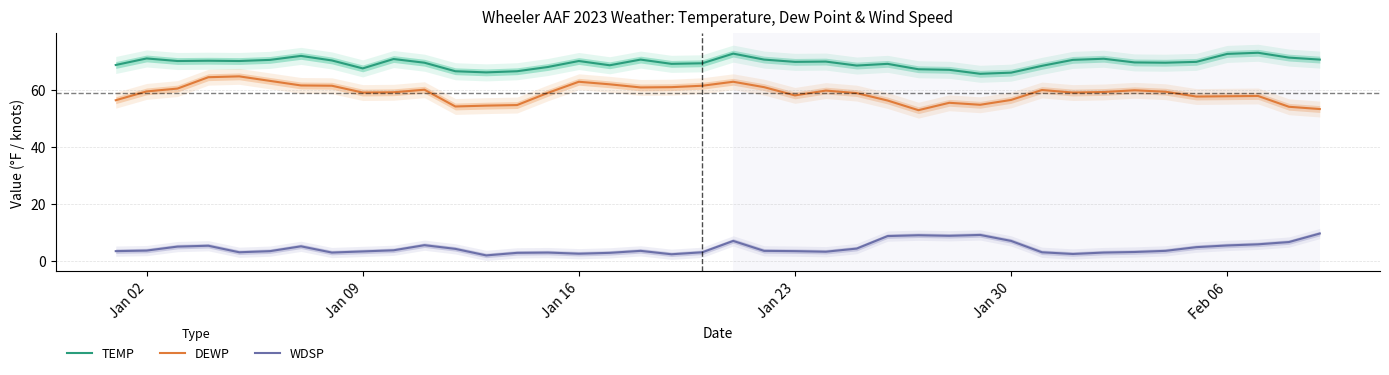

List the series in order of their peak value, highest first.

TEMP, DEWP, WDSP